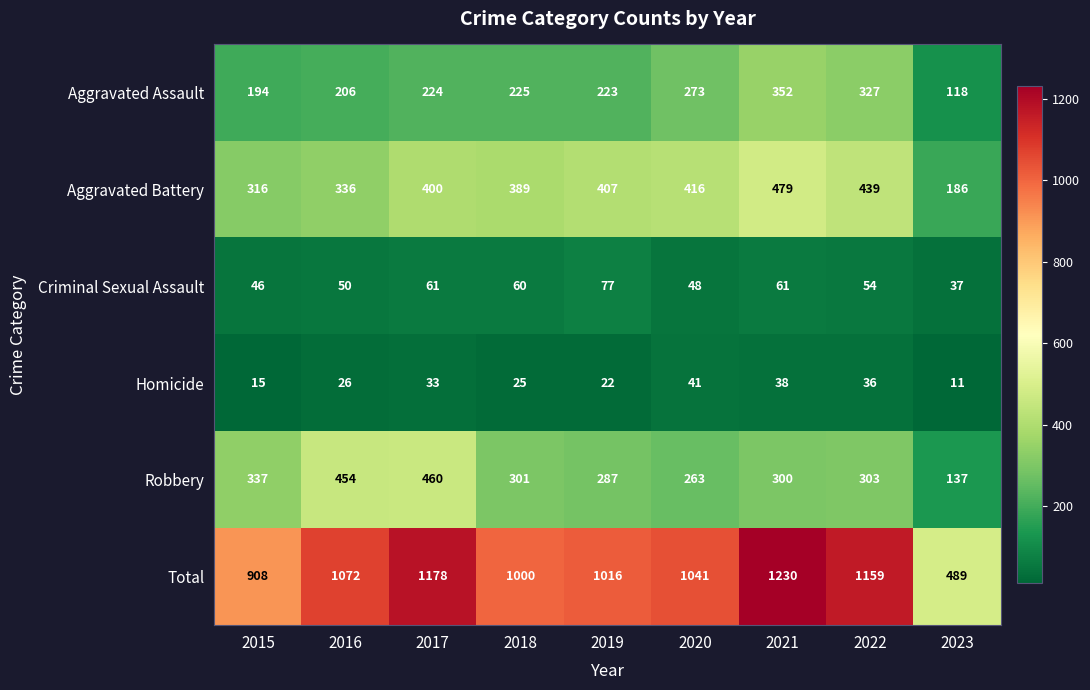

What is the difference between the maximum and minimum values in the Aggravated Battery series?

293